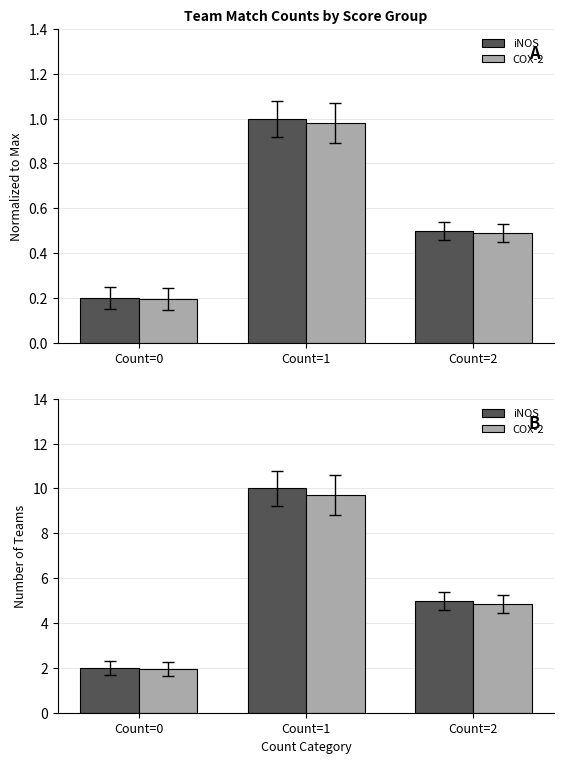

What is the average value of the COX-2 series?

5.5